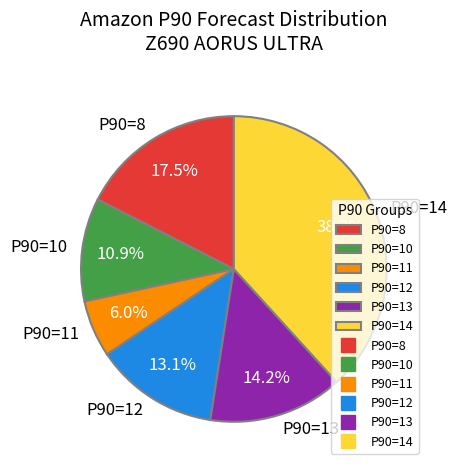

Rank the categories by value from highest to lowest.

P90=14, P90=8, P90=13, P90=12, P90=10, P90=11